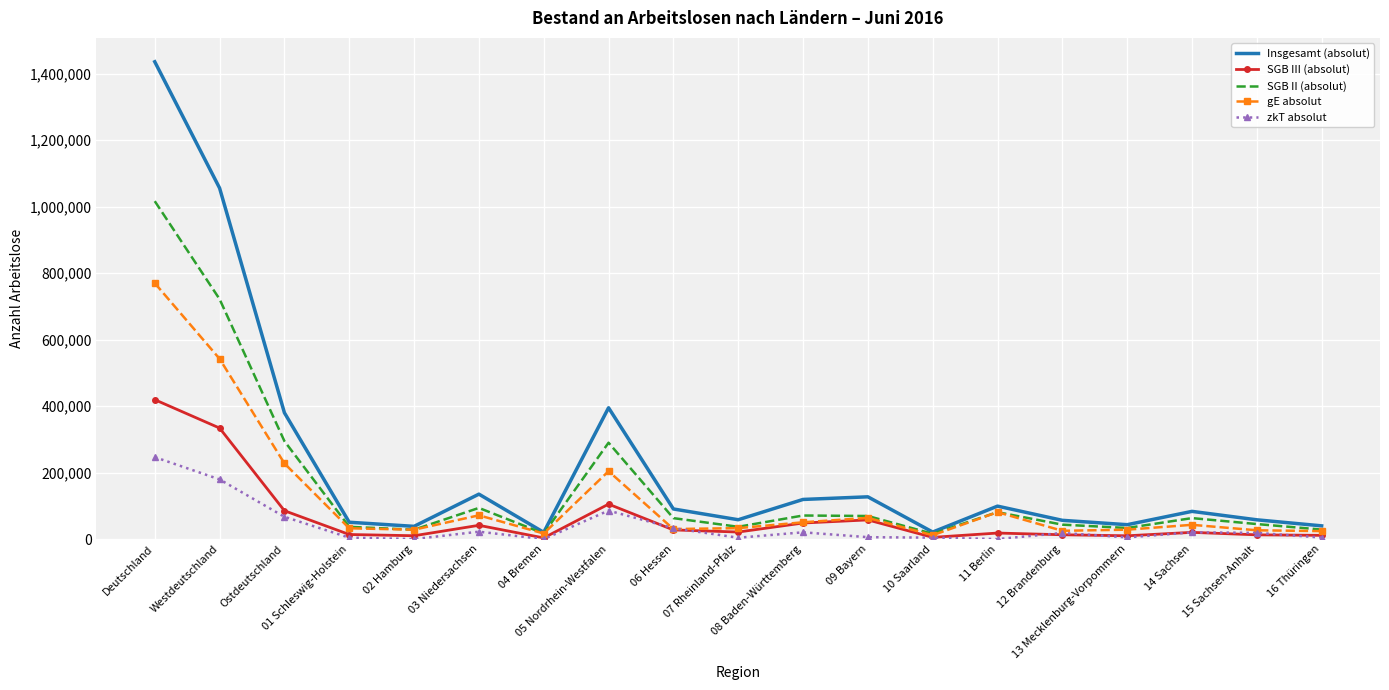

Rank the series by their maximum value, from lowest to highest.

zkT absolut, SGB III (absolut), gE absolut, SGB II (absolut), Insgesamt (absolut)